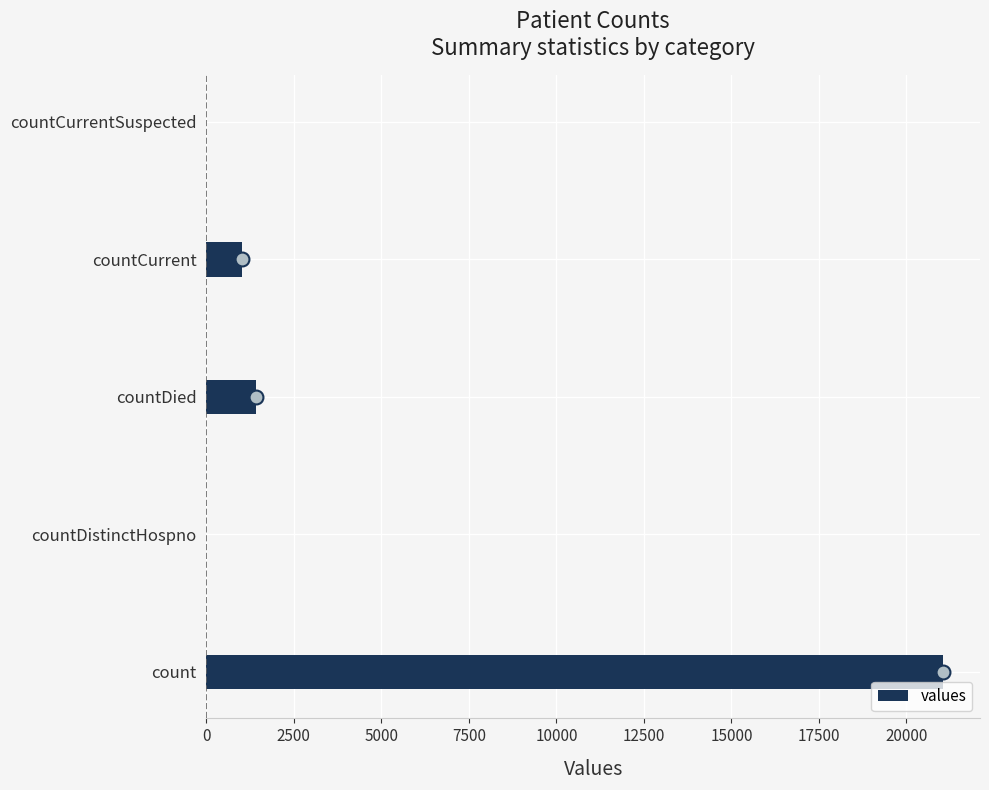

The chart shows a value of 1006 at countCurrent. True or false?

True